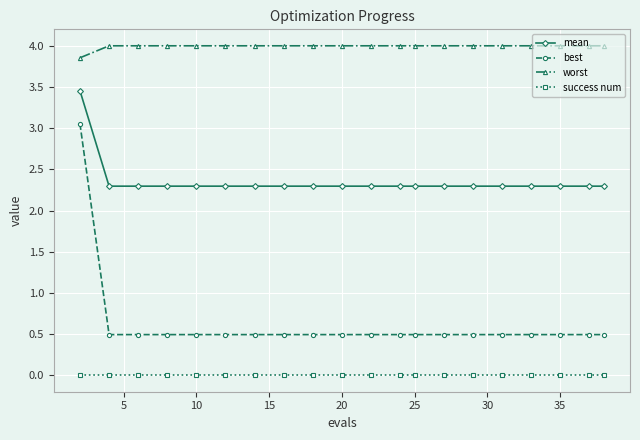

Which series has the largest total across all categories?

worst